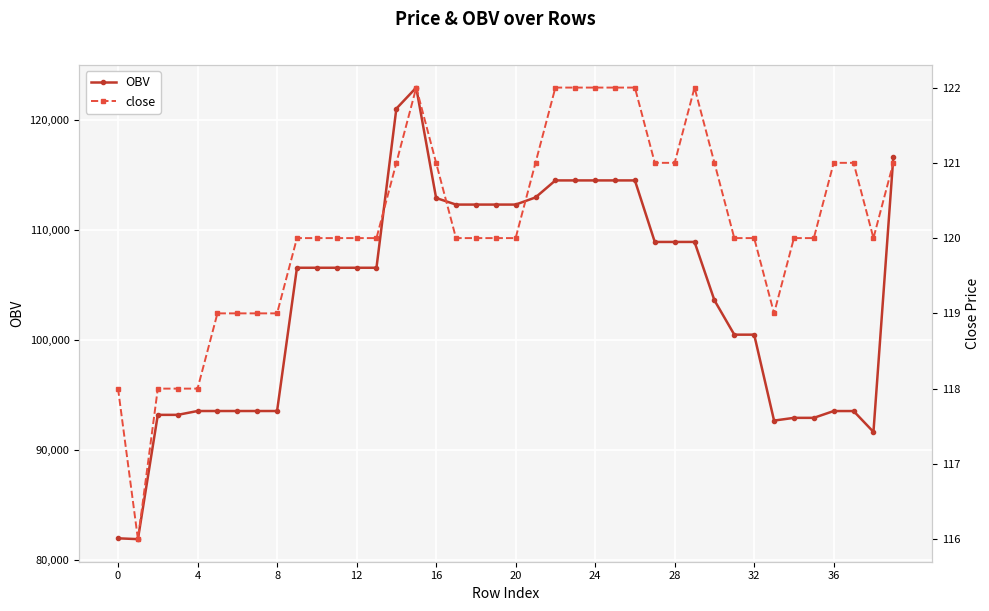

What is the highest value of the OBV series?

122956.4